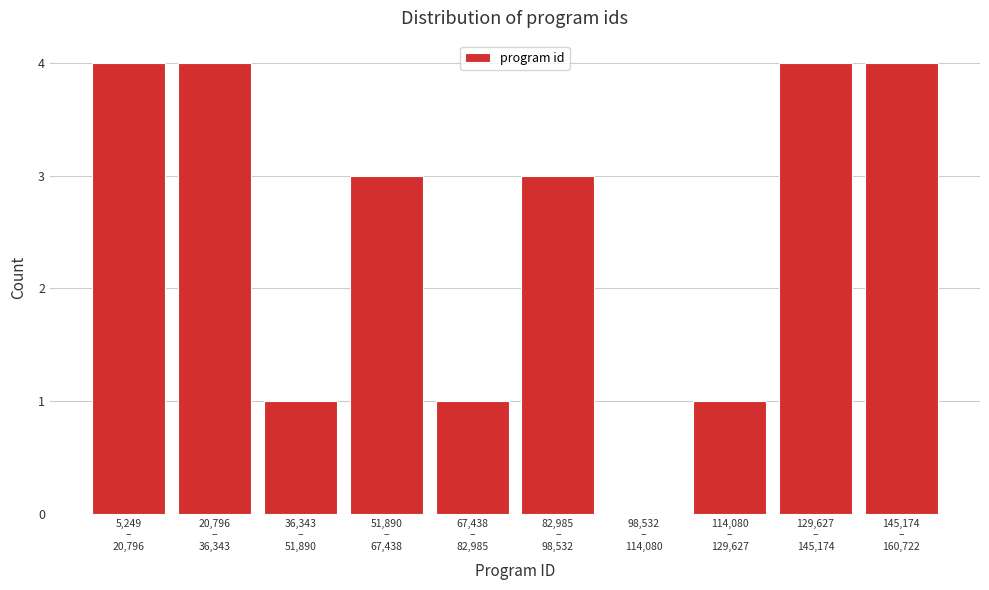

What is the sum of all values?

25